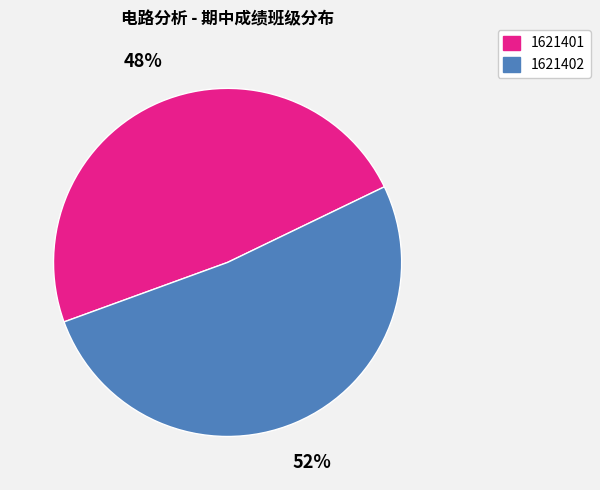

To the nearest percent, what is the average slice percentage?

50%